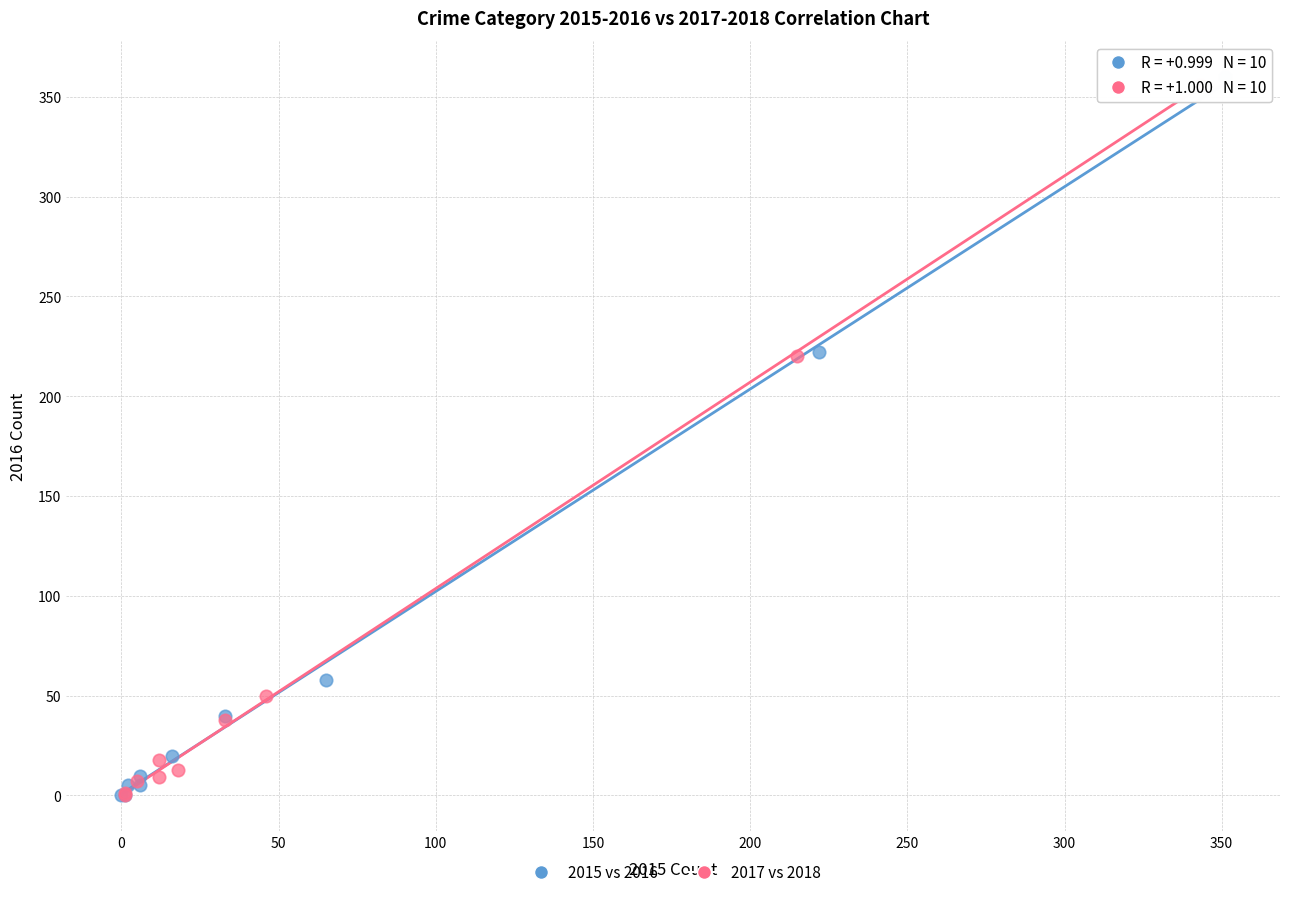

Which series has the widest spread of Y values?

2015 vs 2016